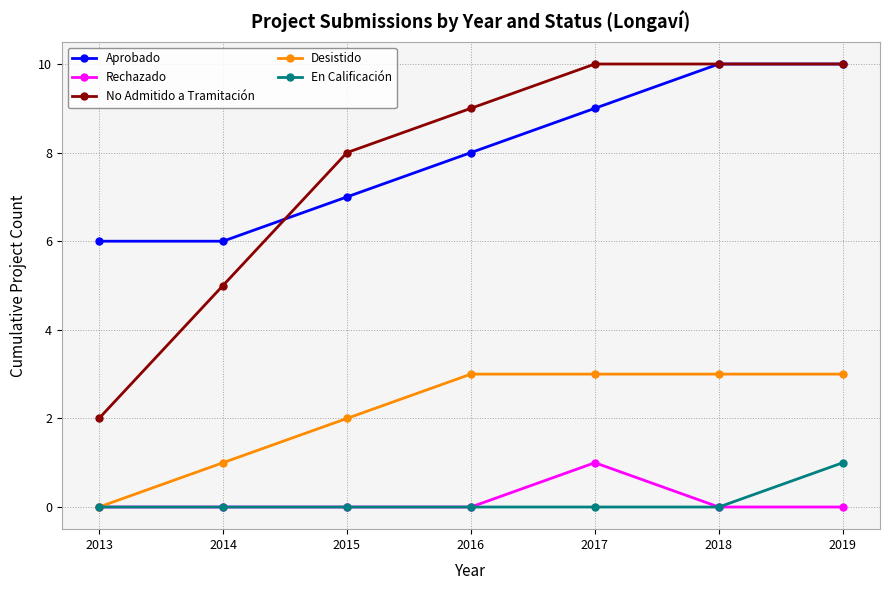

What is the sum of all En Calificación values?

1